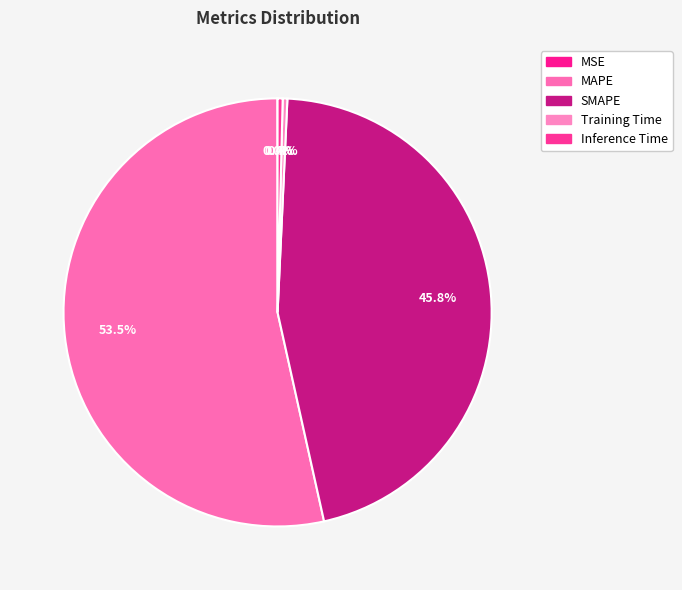

Combined, what portion of the pie is Training Time and MAPE?

53.8%